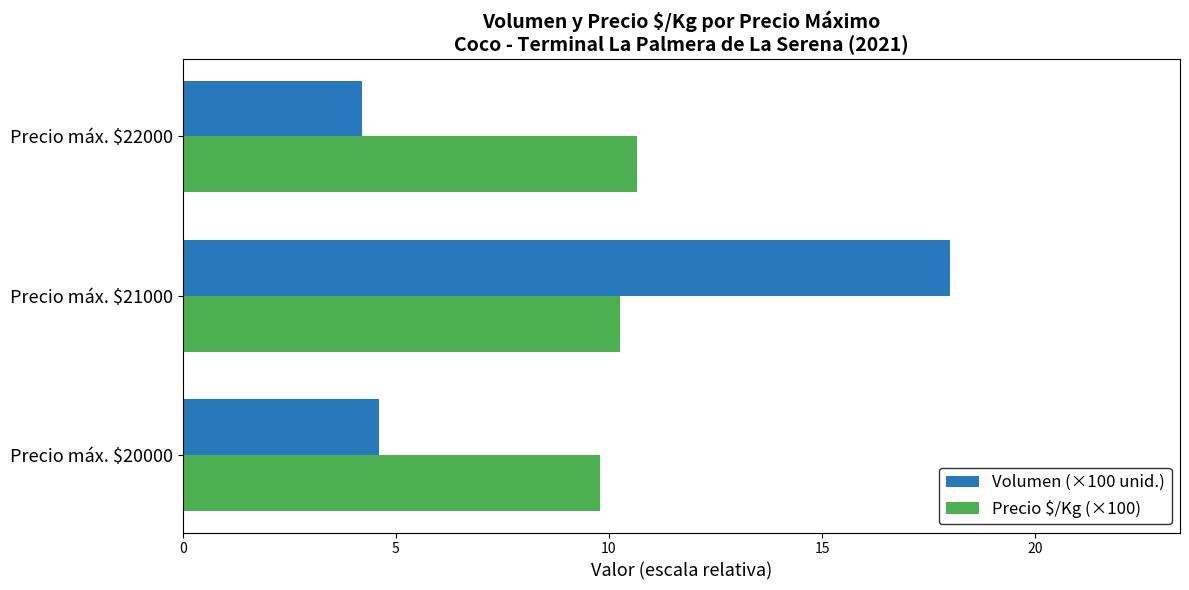

What is the difference between the maximum and minimum values in the Precio $/Kg (×100) series?

0.9